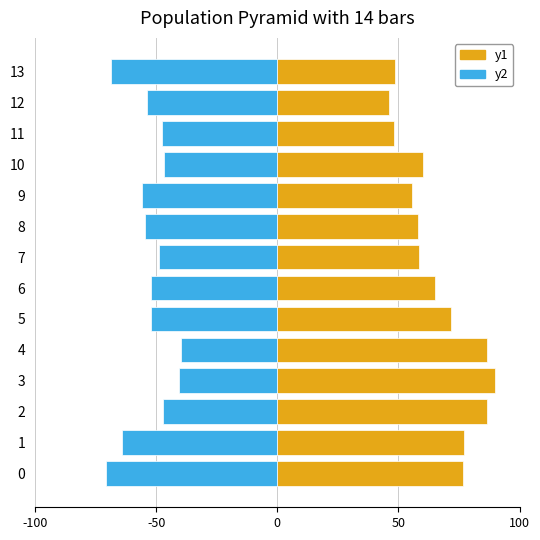

What is the difference between the maximum and second lowest values in the y1 series?

41.8